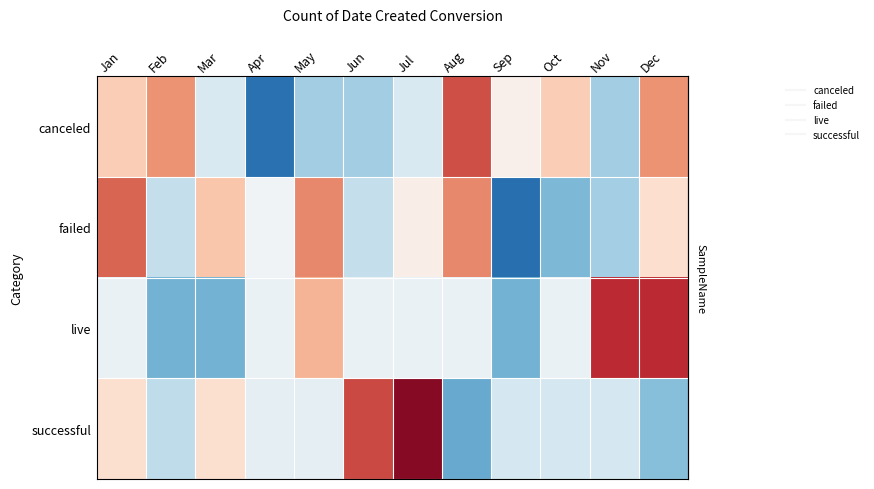

Reading left to right, what are all the values shown in this chart?

row_0: Jan=0.6	Feb=1.1	Mar=-0.4	Apr=-1.9	May=-0.9	Jun=-0.9	Jul=-0.4	Aug=1.6	Sep=0.1	Oct=0.6	Nov=-0.9	Dec=1.1
row_1: Jan=1.5	Feb=-0.6	Mar=0.7	Apr=-0.1	May=1.2	Jun=-0.6	Jul=0.2	Aug=1.2	Sep=-1.9	Oct=-1.1	Nov=-0.9	Dec=0.4
row_2: Jan=-0.2	Feb=-1.2	Mar=-1.2	Apr=-0.2	May=0.8	Jun=-0.2	Jul=-0.2	Aug=-0.2	Sep=-1.2	Oct=-0.2	Nov=1.9	Dec=1.9
row_3: Jan=0.4	Feb=-0.6	Mar=0.4	Apr=-0.2	May=-0.2	Jun=1.6	Jul=2.3	Aug=-1.3	Sep=-0.4	Oct=-0.4	Nov=-0.4	Dec=-1.1